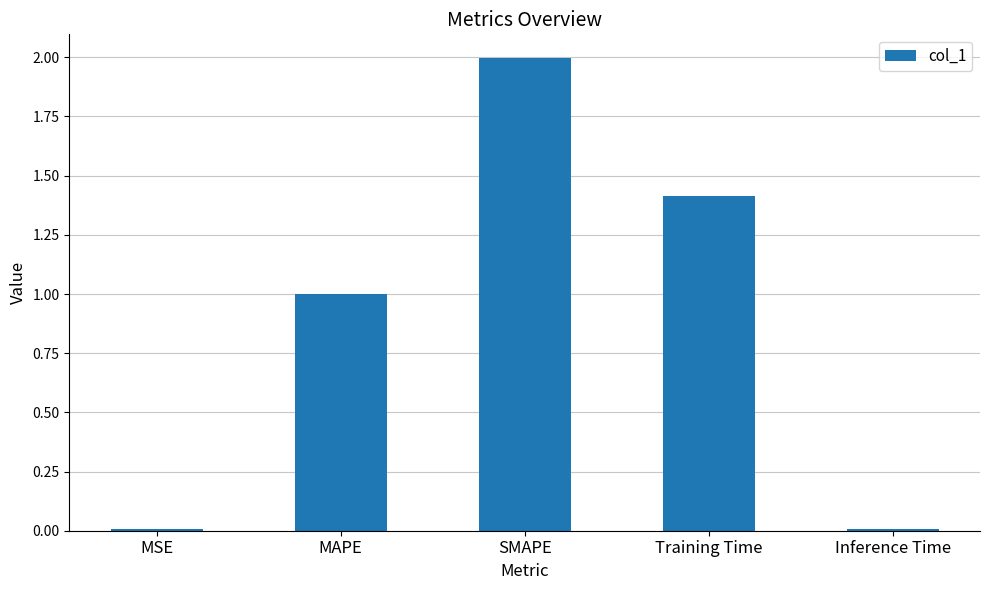

What is the sum of all values?

4.4